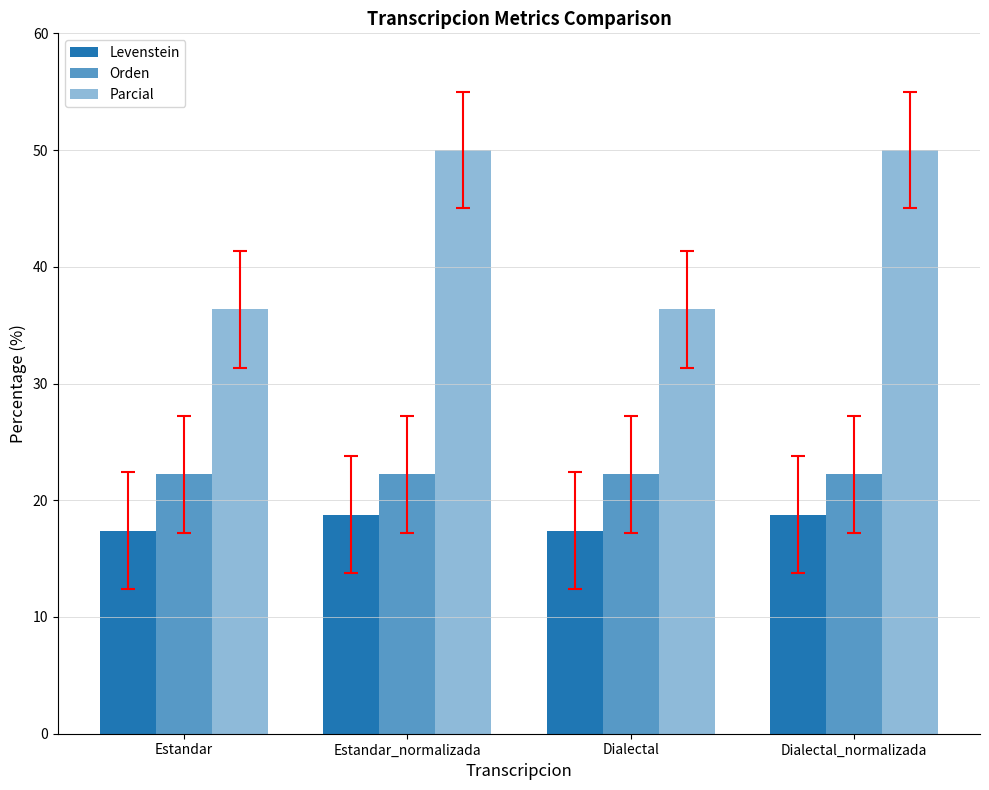

Between Estandar_normalizada and Dialectal_normalizada, which series saw the biggest shift?

Levenstein